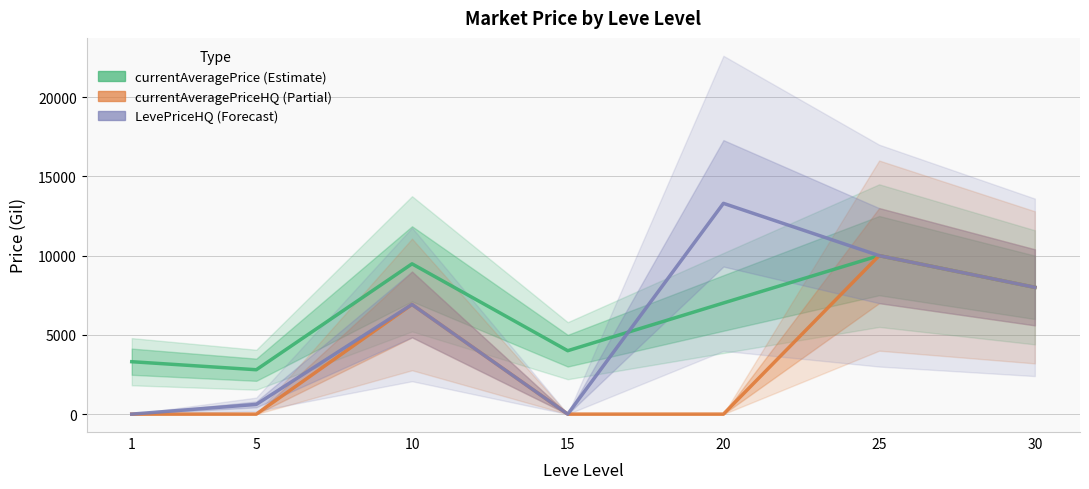

True or false: currentAveragePrice (Estimate) and currentAveragePriceHQ (Partial) intersect in this chart.

False